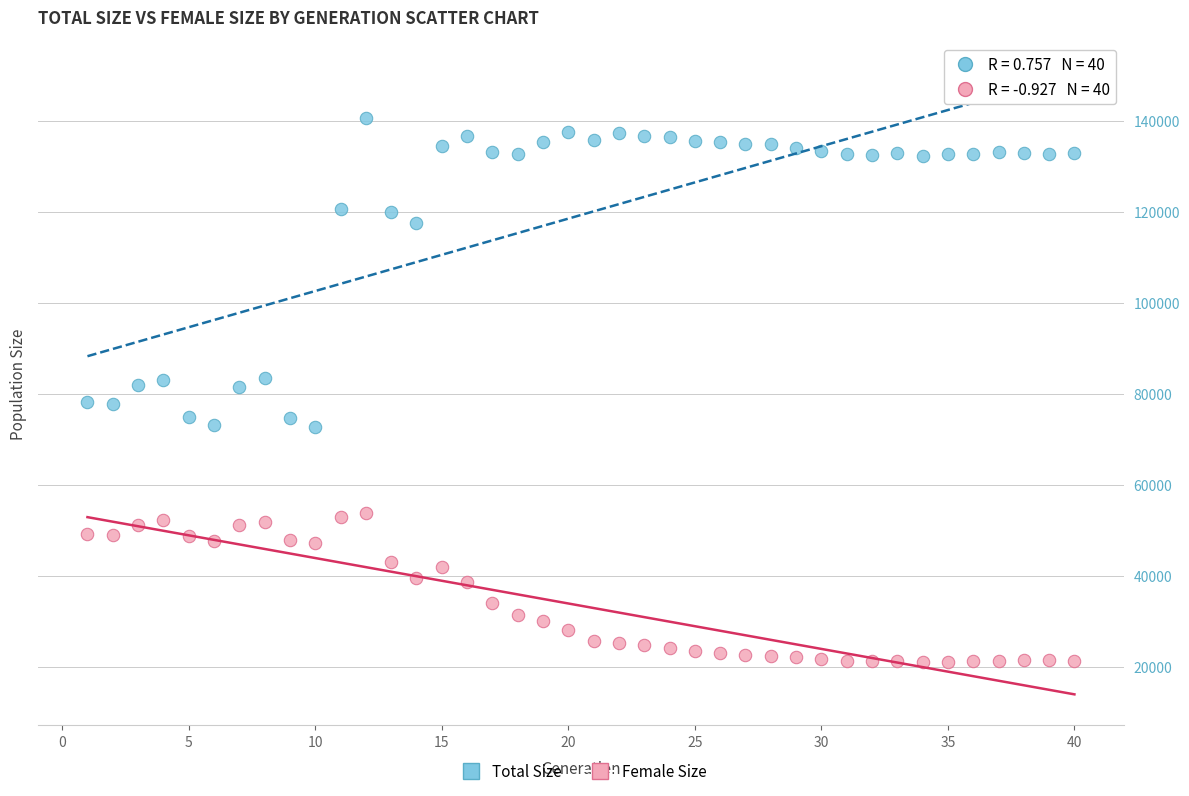

Which series has the largest Y range (max minus min)?

Total Size